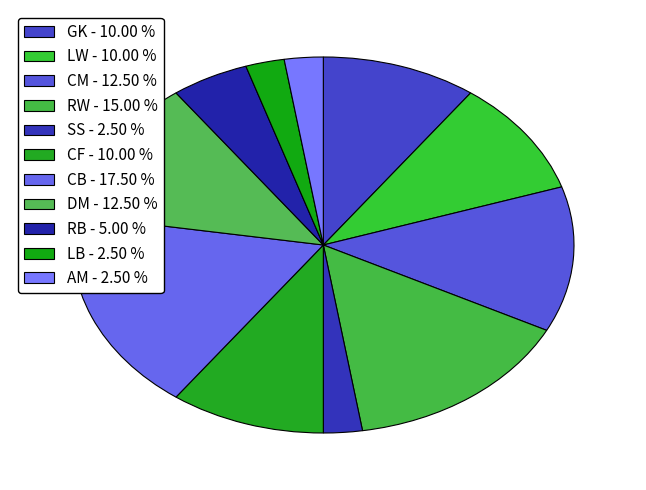

To the nearest percent, what is the average slice percentage?

9%